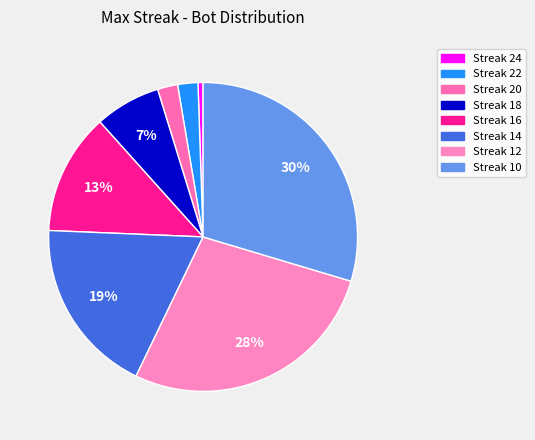

Does any single category account for the majority?

No